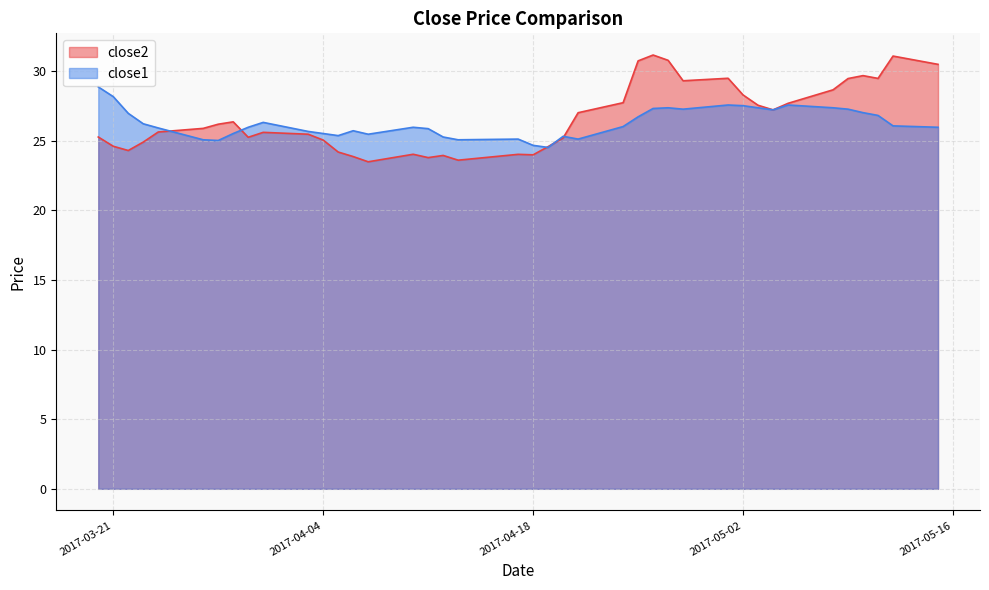

True or false: close1 and close2 intersect in this chart.

True